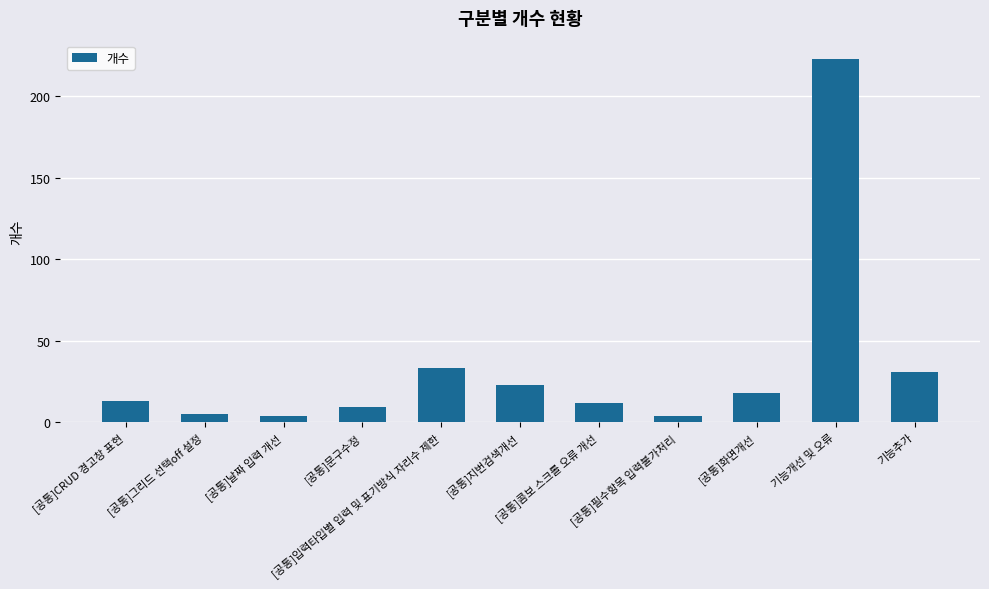

Reading left to right, extract all data points from this chart.

[공통]CRUD 경고창 표현=13	[공통]그리드 선택off 설정=5	[공통]날짜 입력 개선=4	[공통]문구수정=9	[공통]입력타입별 입력 및 표기방식 자리수 제한=33	[공통]지번검색개선=23	[공통]콤보 스크롤 오류 개선=12	[공통]필수항목 입력불가처리=4	[공통]화면개선=18	기능개선 및 오류=223	기능추가=31